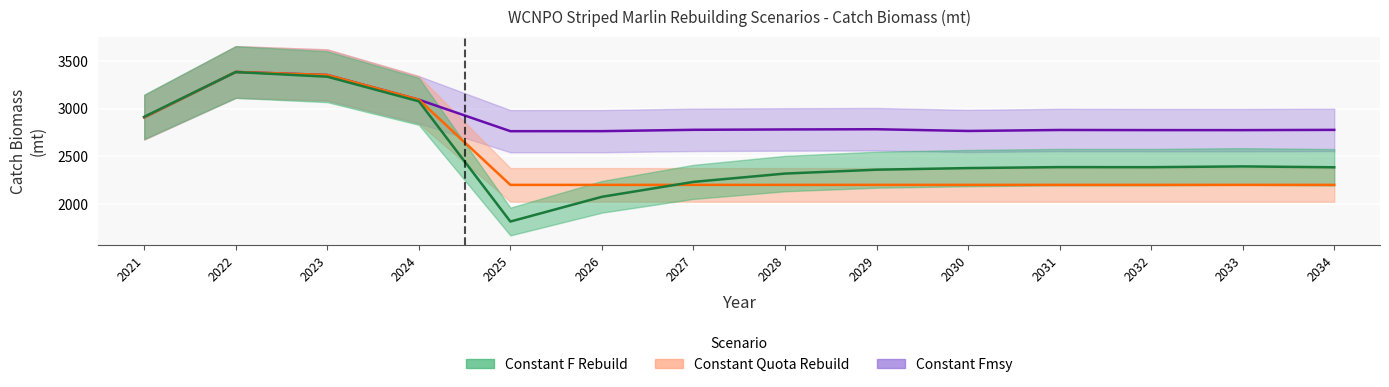

How many interior local peaks does the Constant F Rebuild series have?

3